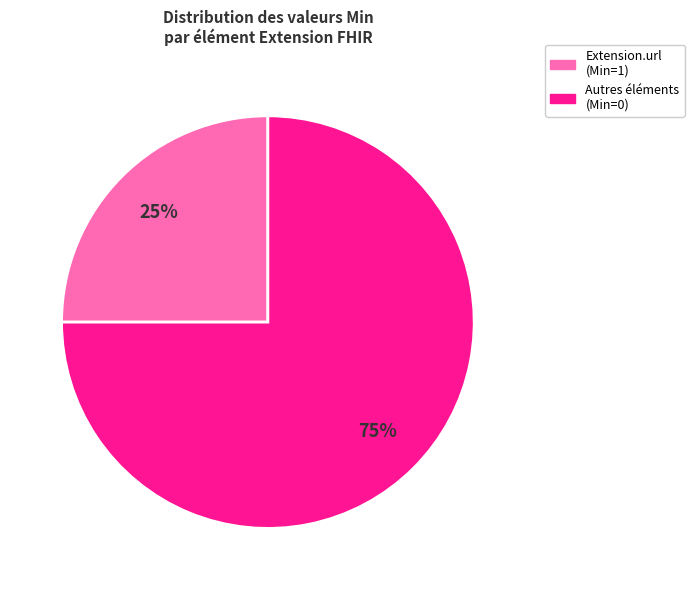

How many segments does this pie chart have?

2